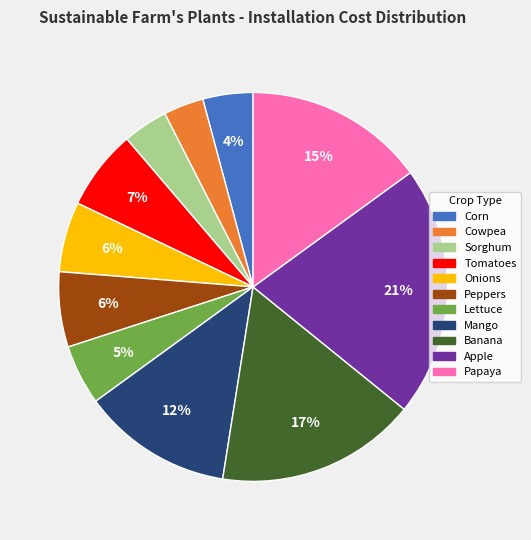

Which has a higher value, Sorghum or Apple?

Apple